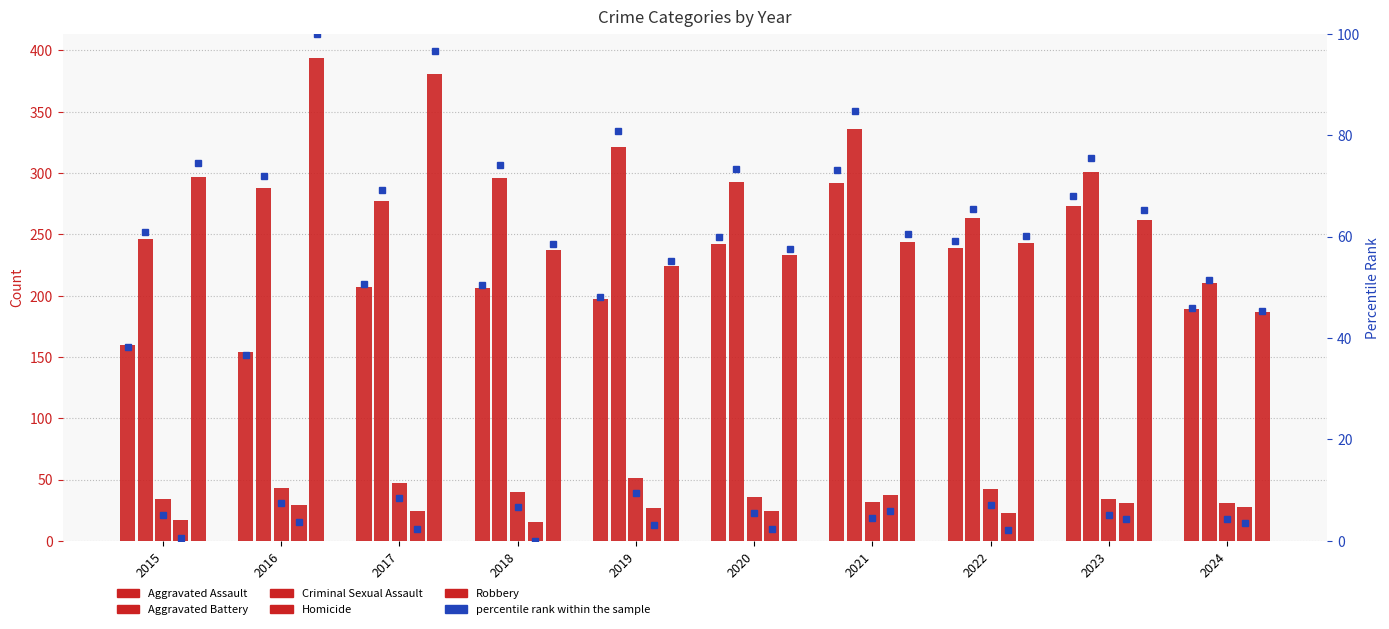

What is the difference between the second highest and minimum values in the Criminal Sexual Assault series?

16.0